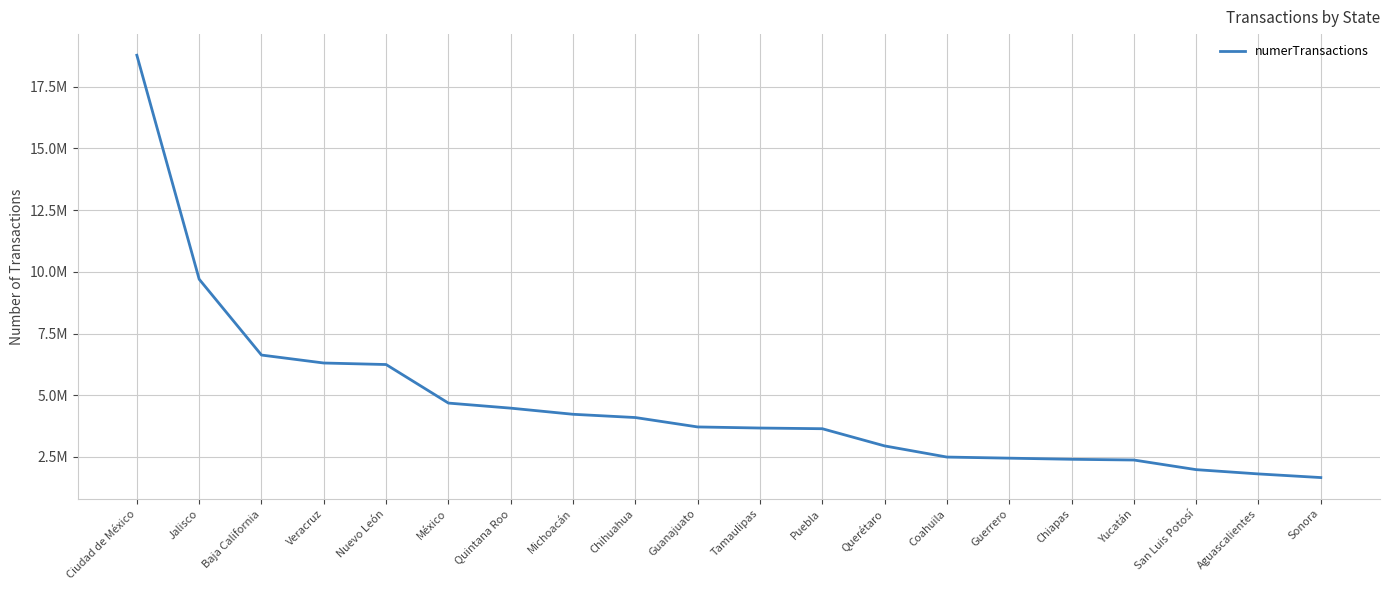

Reading left to right, list all the values displayed in this chart.

Ciudad de México=18775996	Jalisco=9702797	Baja California=6629520	Veracruz=6307305	Nuevo León=6245793	México=4683951	Quintana Roo=4478519	Michoacán=4230245	Chihuahua=4098347	Guanajuato=3717385	Tamaulipas=3673290	Puebla=3645304	Querétaro=2949124	Coahuila=2497324	Guerrero=2452540	Chiapas=2407091	Yucatán=2377579	San Luis Potosí=1987250	Aguascalientes=1813970	Sonora=1666545